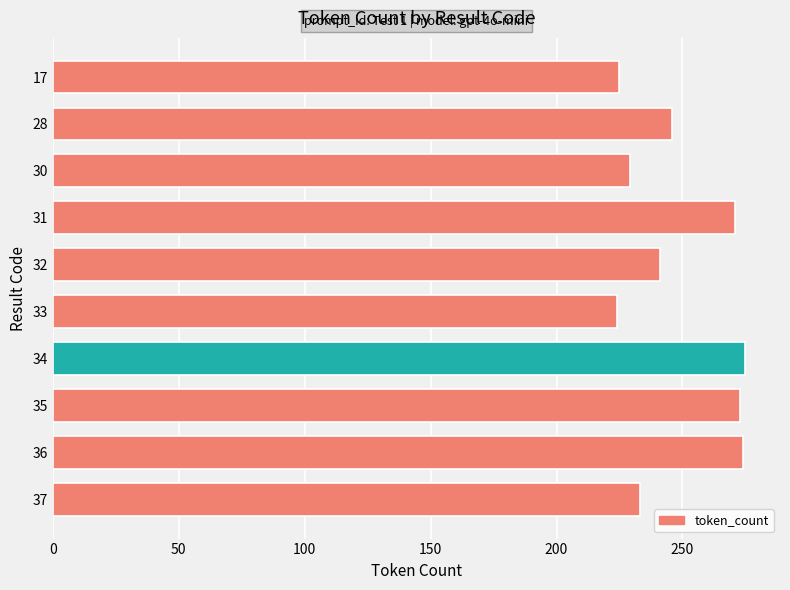

Does the chart contain any negative values?

No